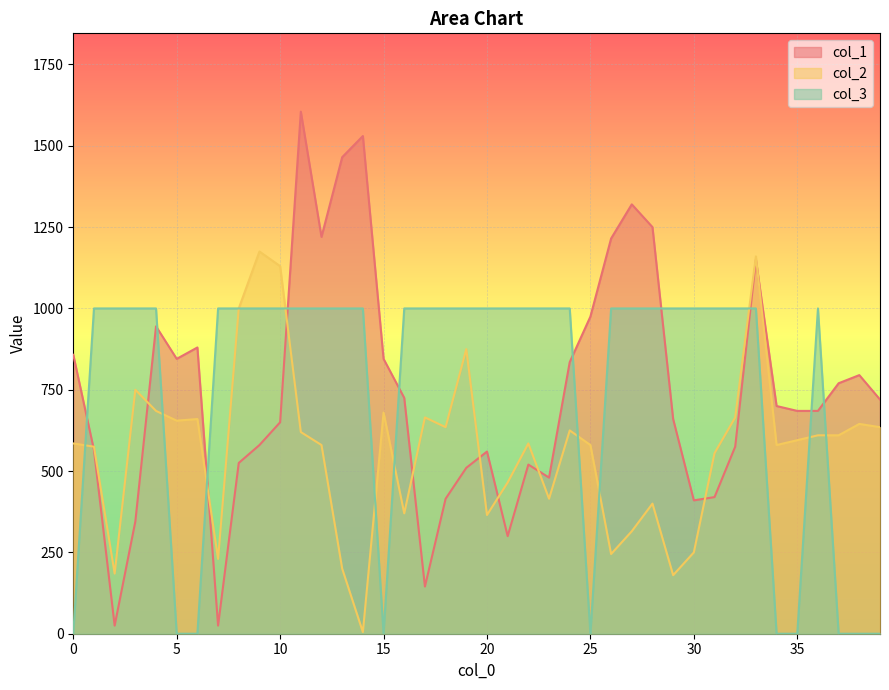

The value of col_1 at 15 is 845.0. True or false?

True